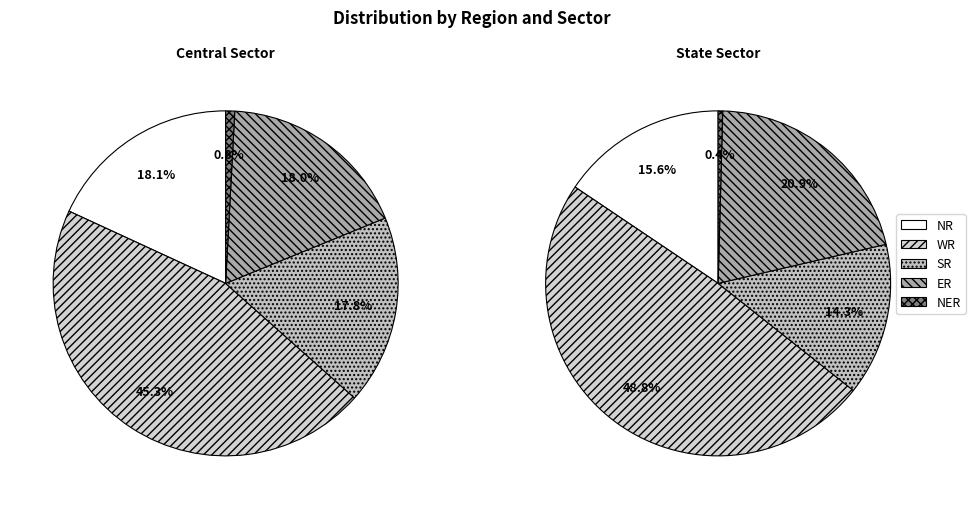

Which series has the largest range (max minus min)?

State Sector